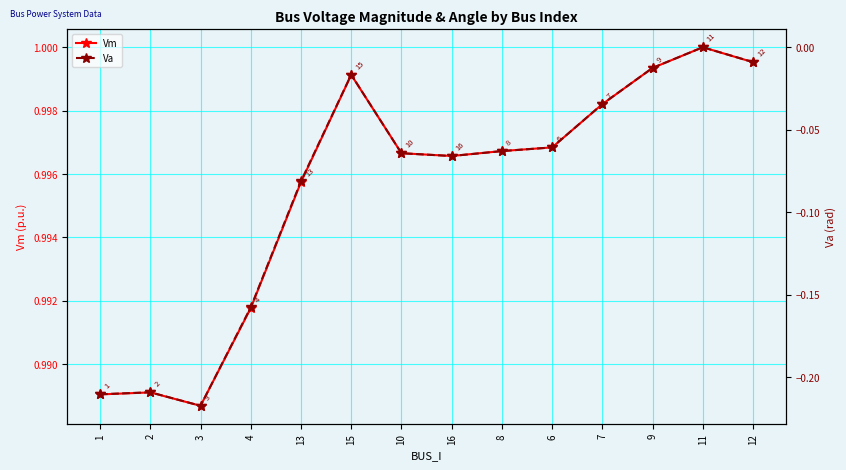

Is it true that Va equals -0.1 at 16?

True